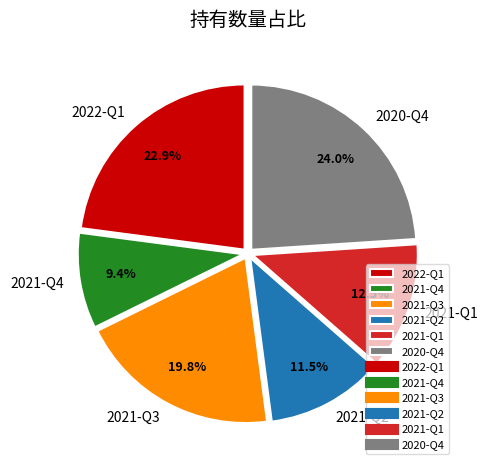

Rank the categories by value from lowest to highest.

2021-Q4, 2021-Q2, 2021-Q1, 2021-Q3, 2022-Q1, 2020-Q4